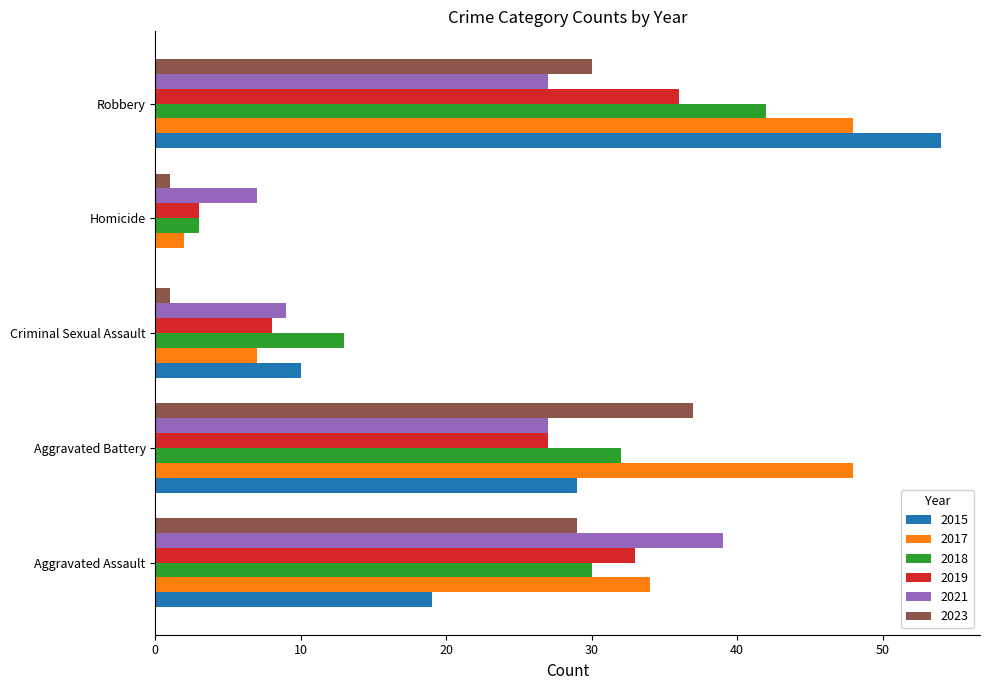

Which series has the largest total across all categories?

2017